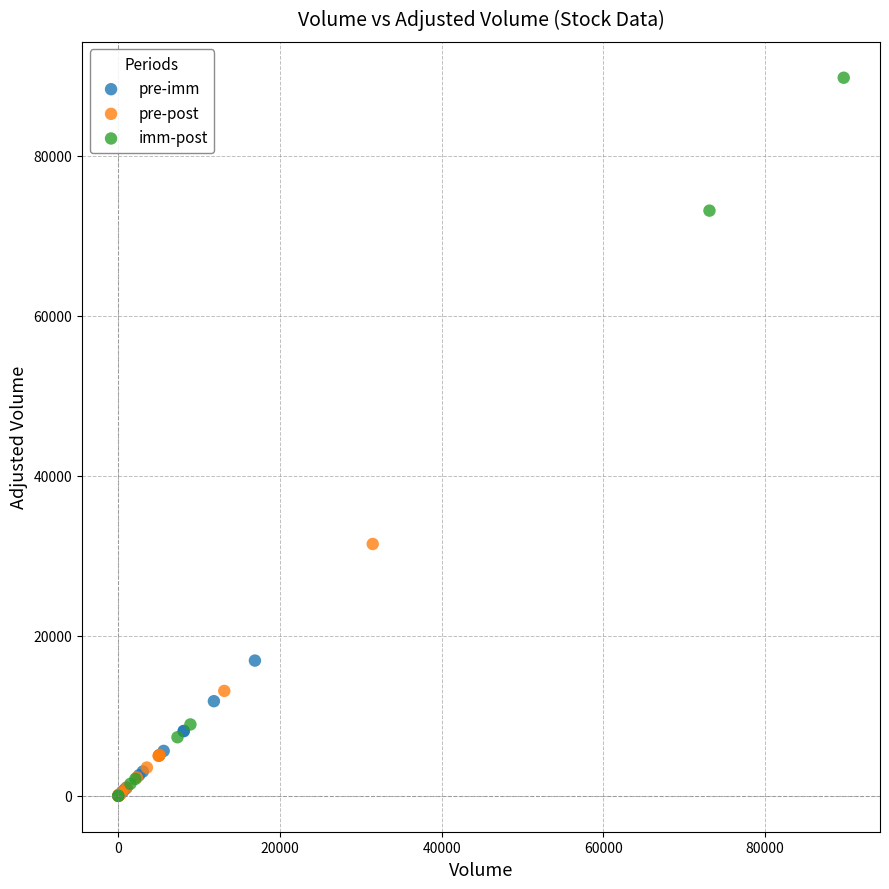

What are all the series names shown in the legend?

pre-imm, pre-post, imm-post